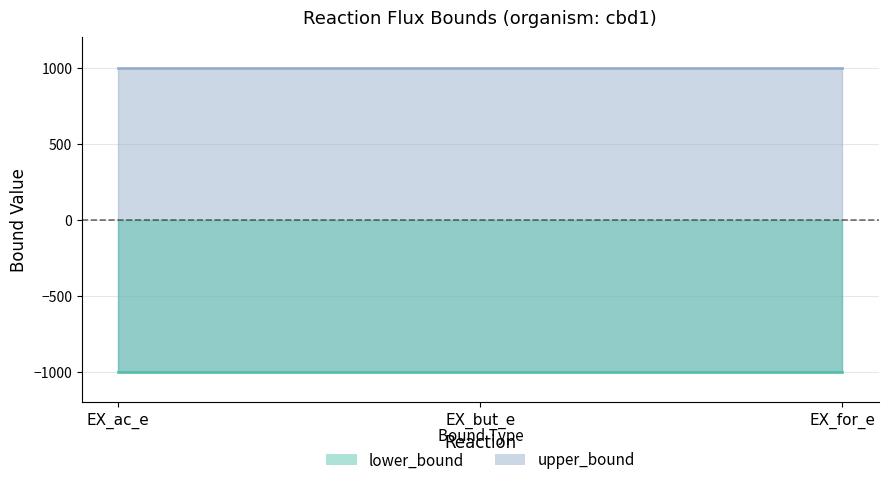

True or false: lower_bound has a value of -543 at EX_ac_e.

False